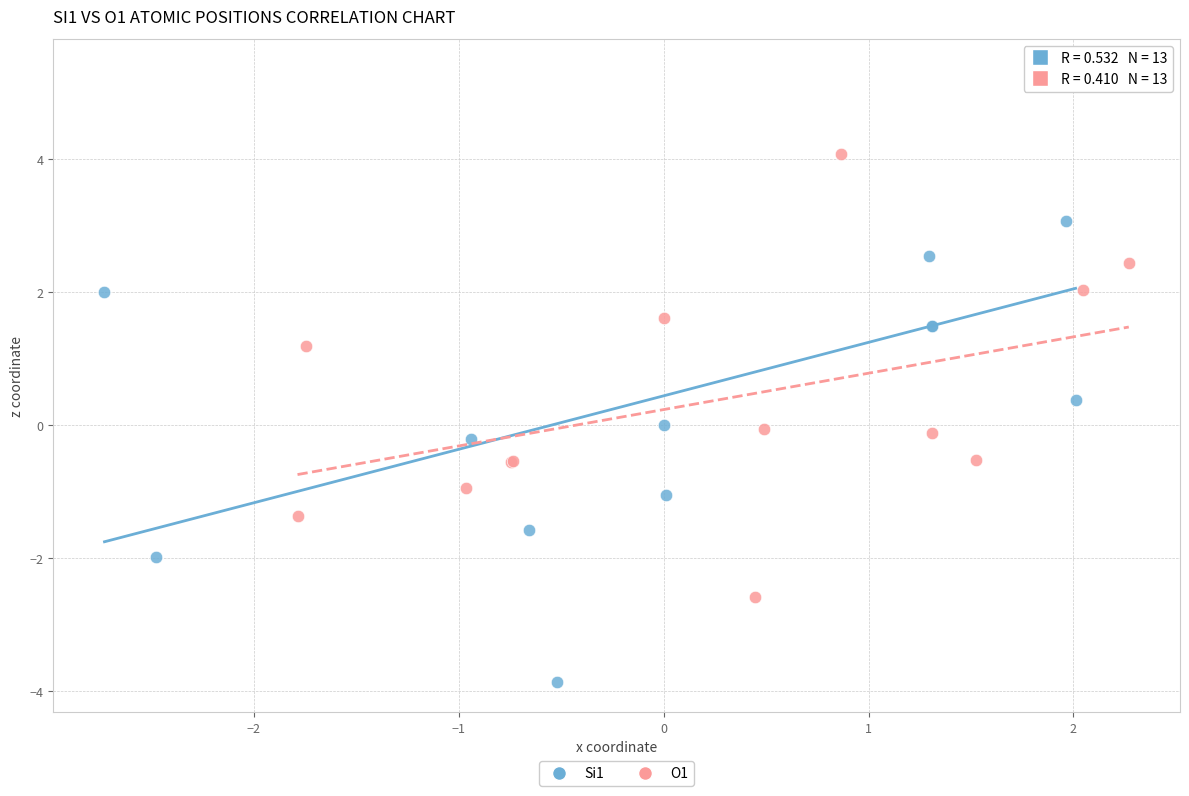

Which series contains the lowest Y value?

Si1